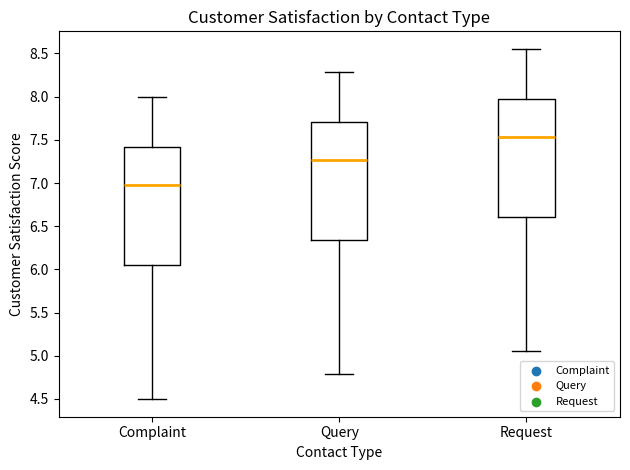

Reading left to right, transcribe this box plot: for each box, give where its median line is, the range the box spans, and where its two whiskers end, as read against the y-axis. The values are not printed on the chart, so give them approximately, as read against the axis.

Complaint: median 7.00, box 6.05 to 7.40, whiskers 4.50 to 8.00
Query: median 7.25, box 6.35 to 7.70, whiskers 4.80 to 8.30
Request: median 7.55, box 6.60 to 7.95, whiskers 5.05 to 8.55